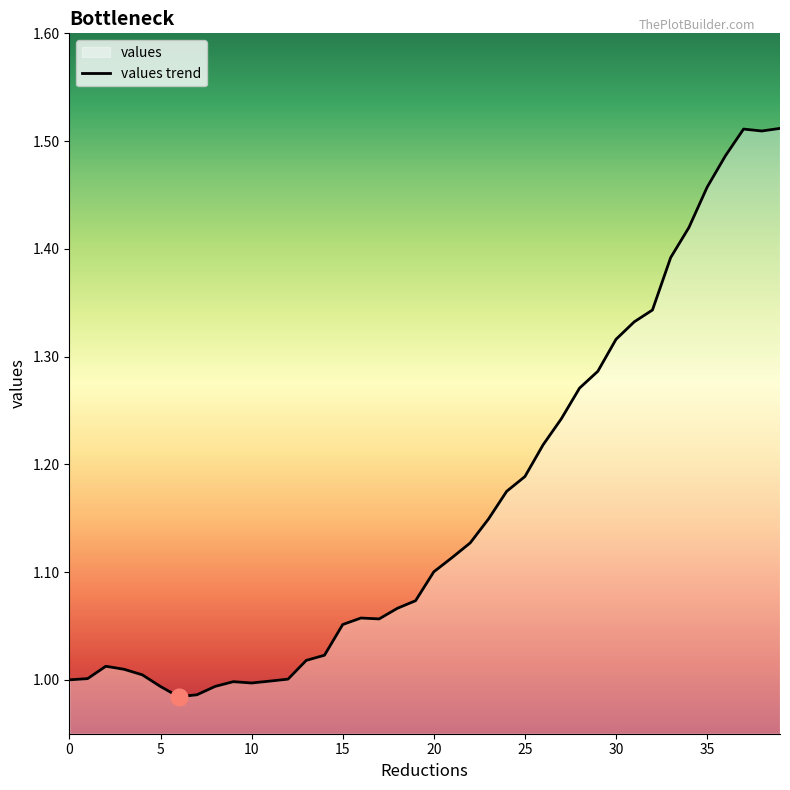

Is it true that the value at 12 is 1.5?

False